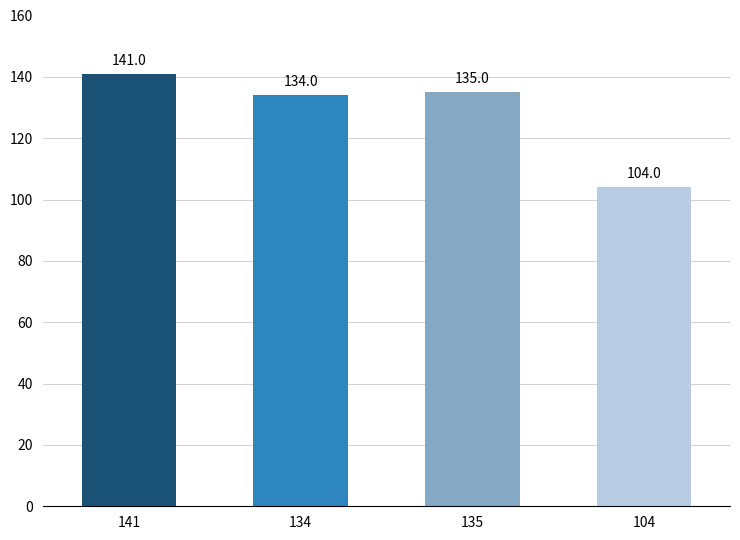

List the labels in order of value, smallest first.

104, 134, 135, 141